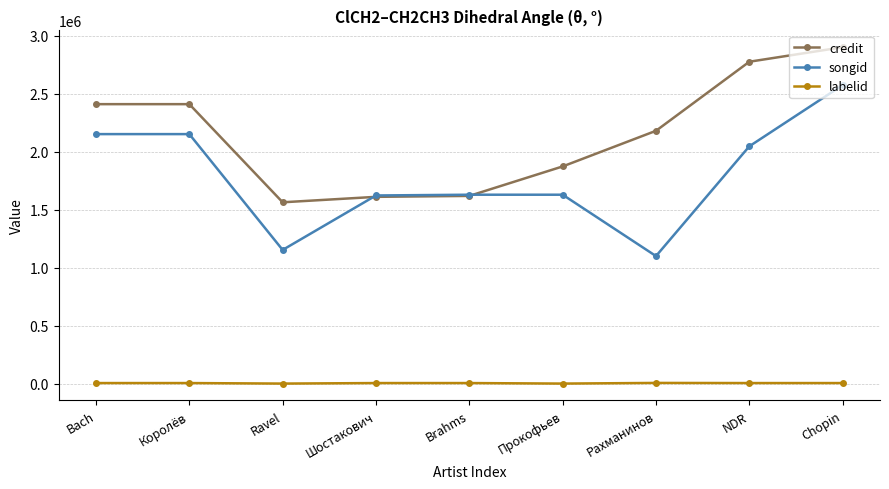

True or false: credit has a value of 1619362 at Brahms.

True